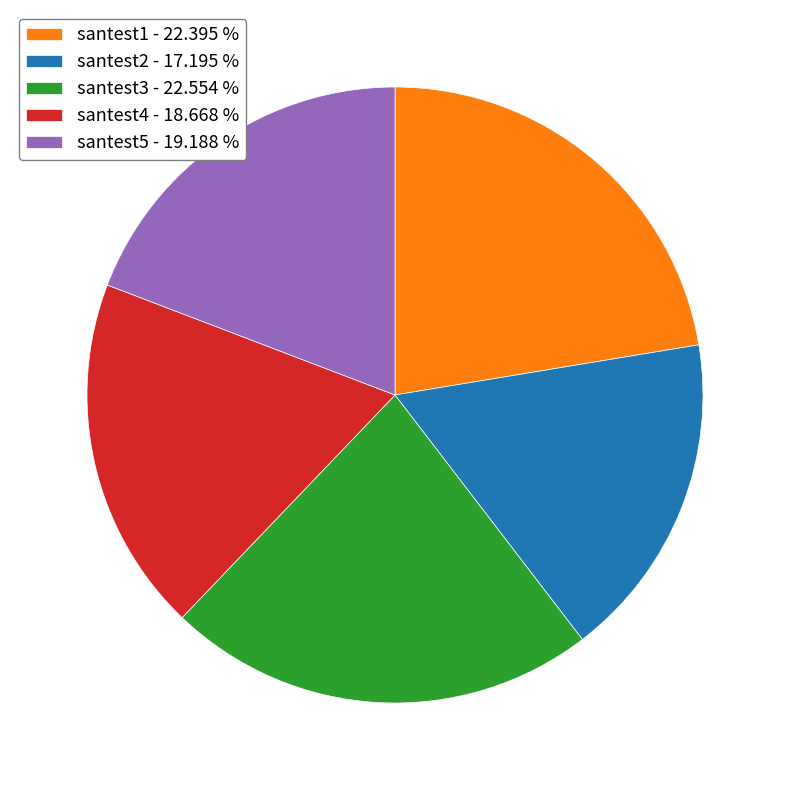

Count the number of slices in the pie.

5